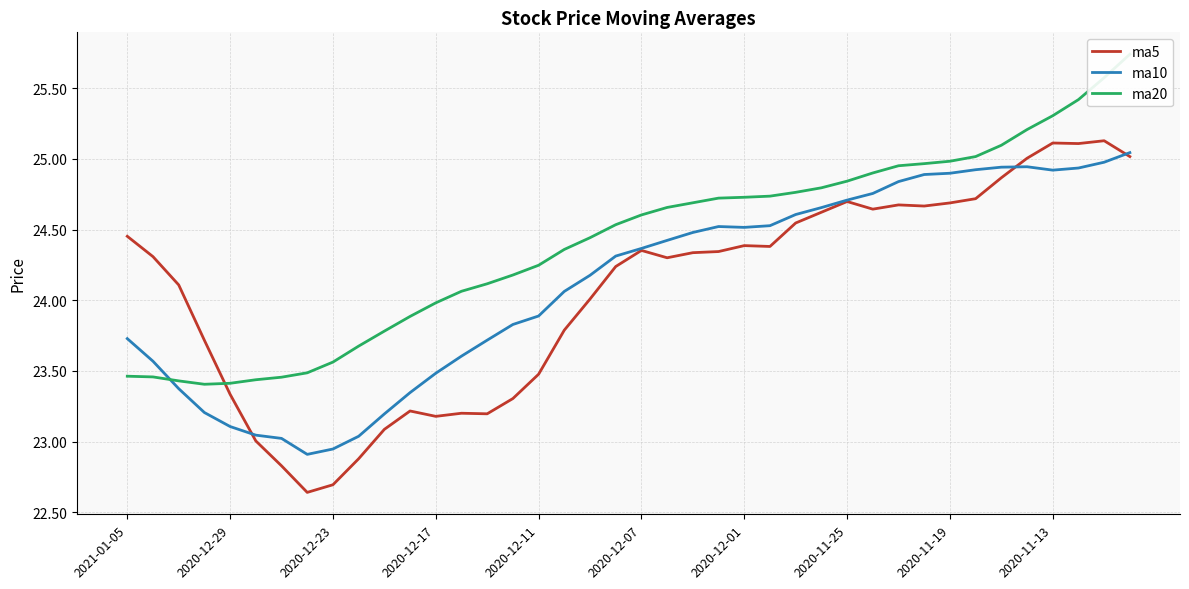

True or false: ma20 has a value of 24.2 at 15.

True